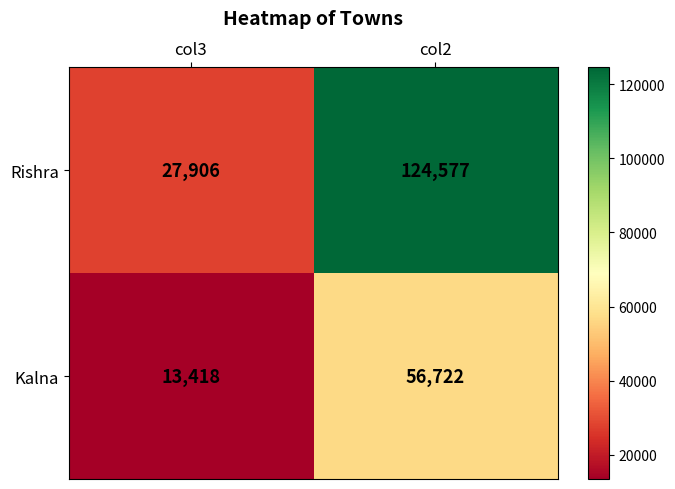

How many values in the Kalna series are below 56722?

1